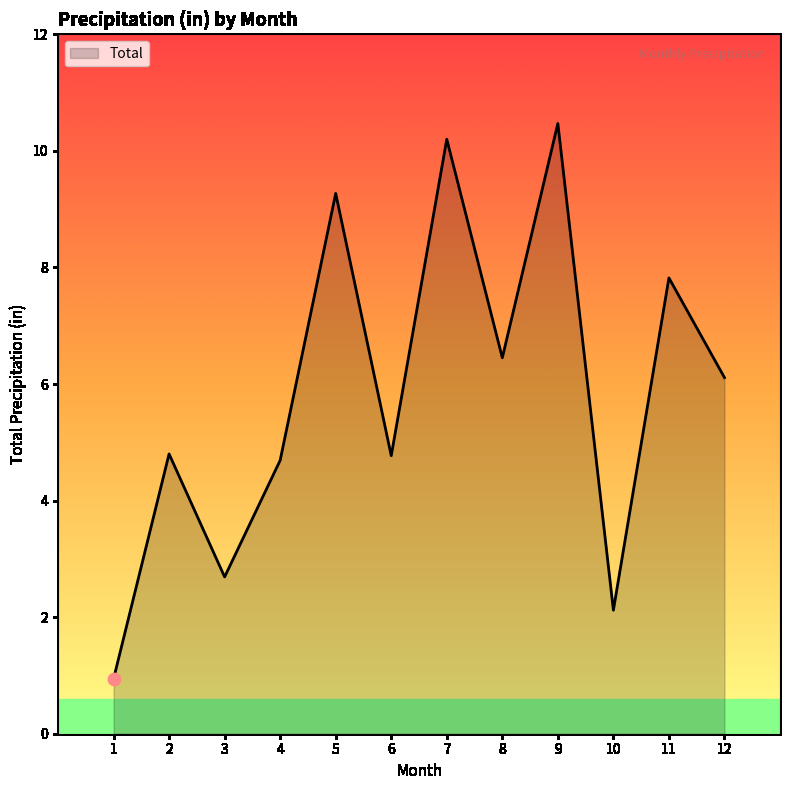

What is the change in value from 4 to 10?

-2.6